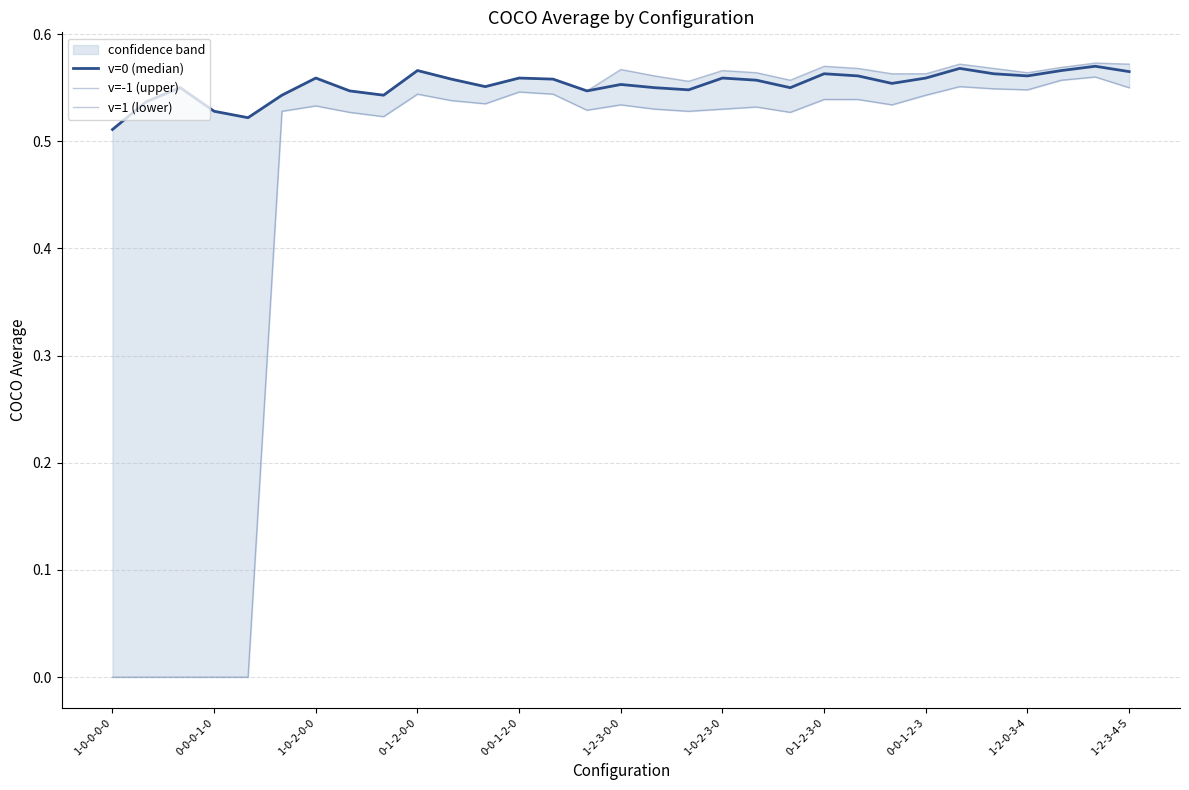

Which label corresponds to the largest value in the chart?

29